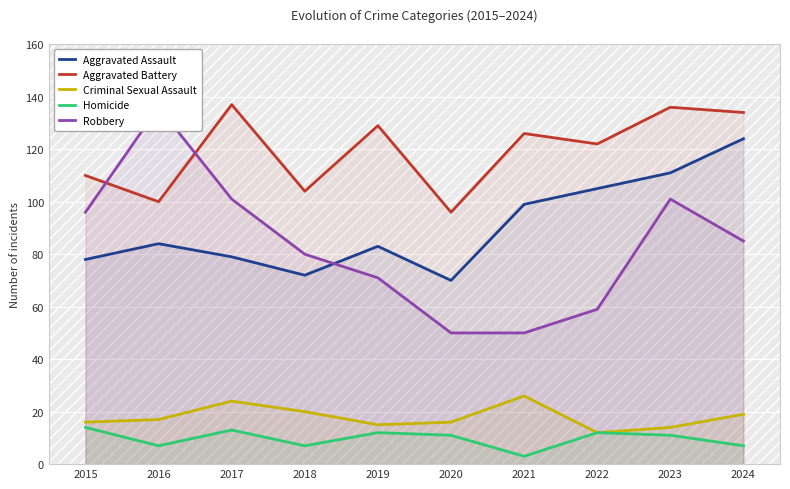

Rank the series by their maximum value, from lowest to highest.

Homicide, Criminal Sexual Assault, Aggravated Assault, Robbery, Aggravated Battery